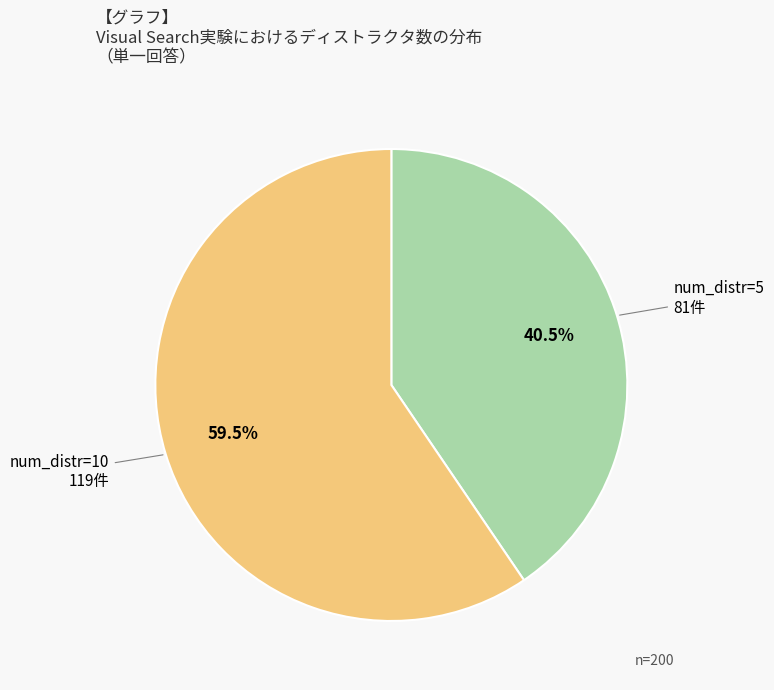

Is there any slice that represents more than half of the pie?

Yes